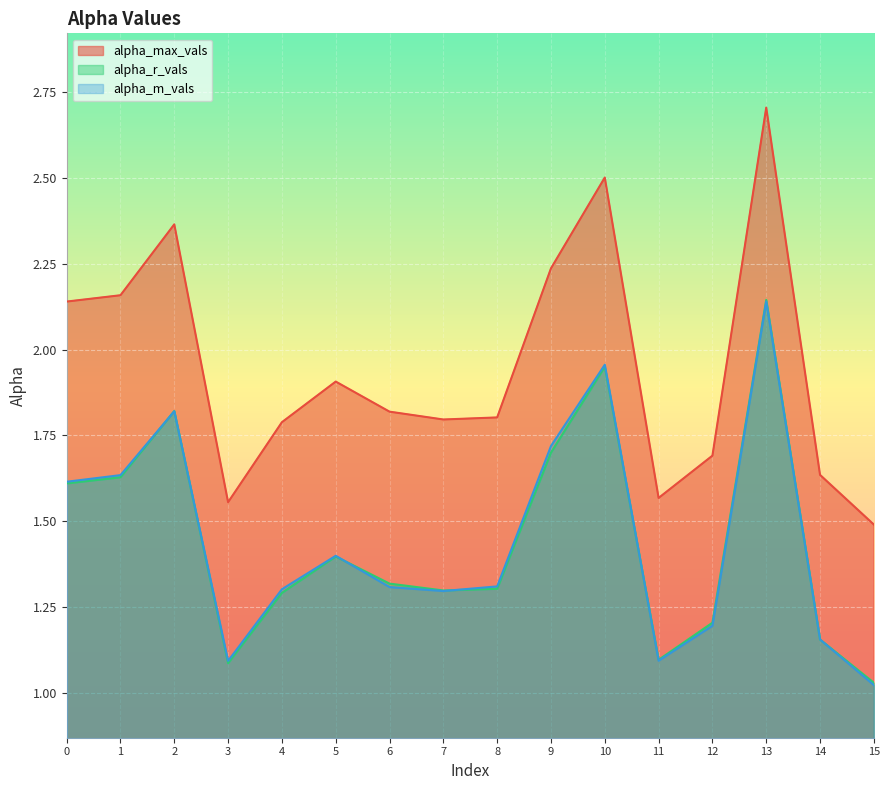

Is the value of alpha_m_vals at 14 greater than the value of alpha_r_vals at 6?

No